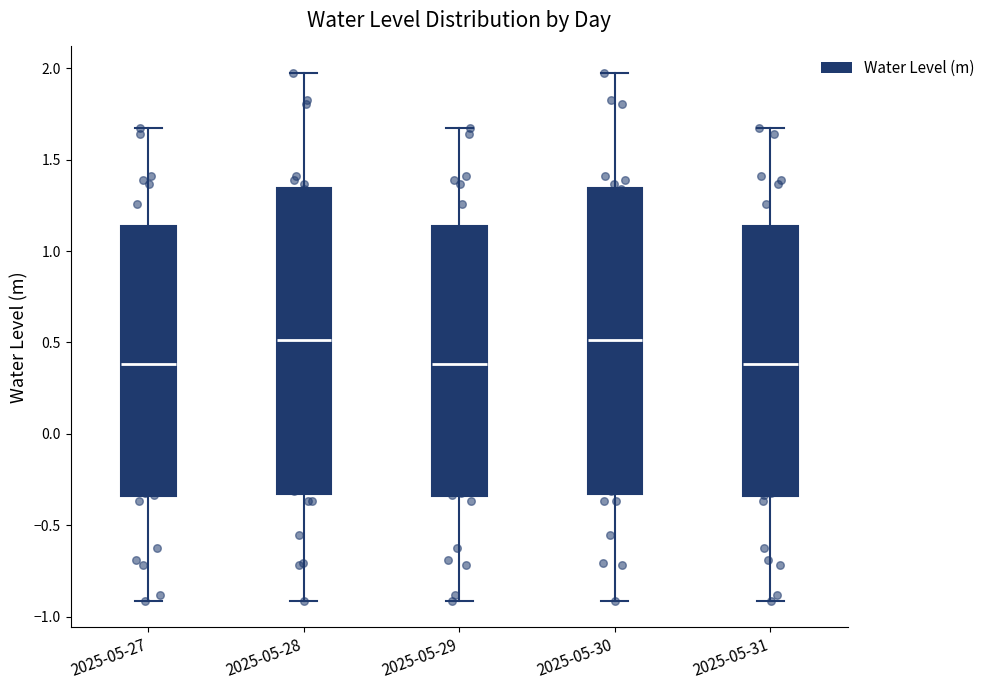

Reading left to right, transcribe this box plot: for each box, give where its median line is, the range the box spans, and where its two whiskers end, as read against the y-axis. The values are not printed on the chart, so give them approximately, as read against the axis.

2025-05-27: median 0.40, box -0.35 to 1.15, whiskers -0.90 to 1.65
2025-05-28: median 0.50, box -0.35 to 1.35, whiskers -0.90 to 2.00
2025-05-29: median 0.40, box -0.35 to 1.15, whiskers -0.90 to 1.65
2025-05-30: median 0.50, box -0.35 to 1.35, whiskers -0.90 to 2.00
2025-05-31: median 0.40, box -0.35 to 1.15, whiskers -0.90 to 1.65